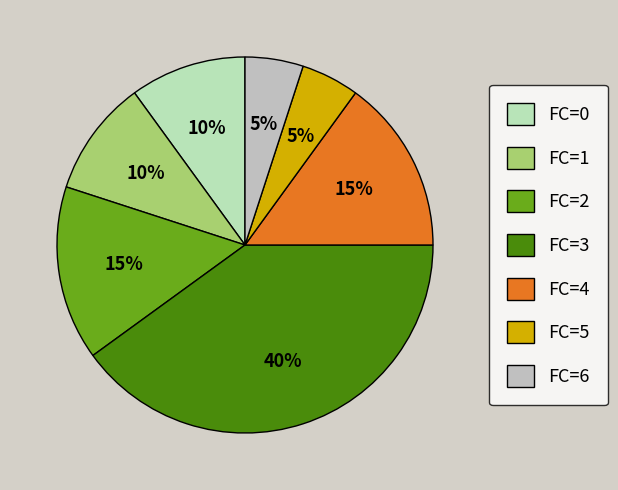

To the nearest percent, what percentage of the pie is FC=2?

15%